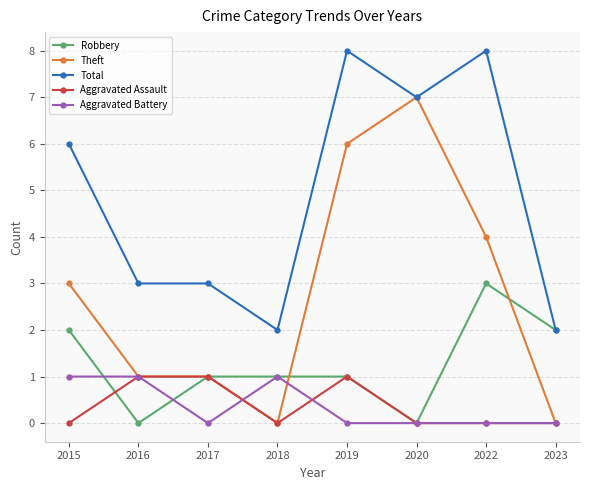

What is the spread (max minus min) of values at 2018?

2